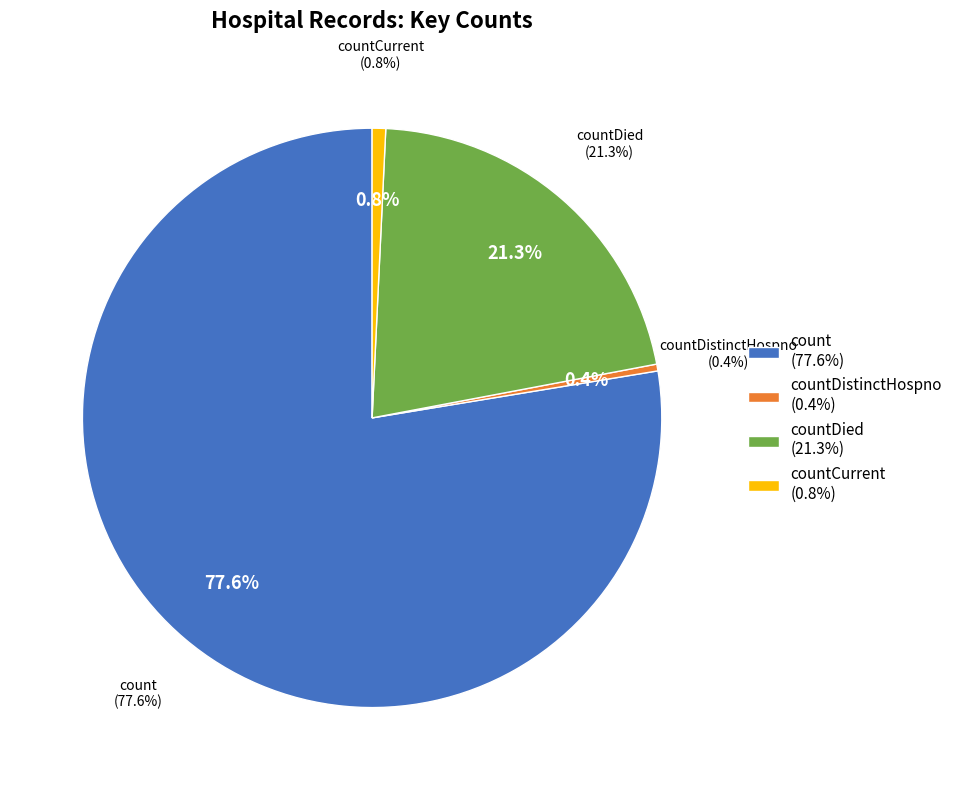

To the nearest percent, what is the difference between the countDied and countCurrent slice percentages?

21%